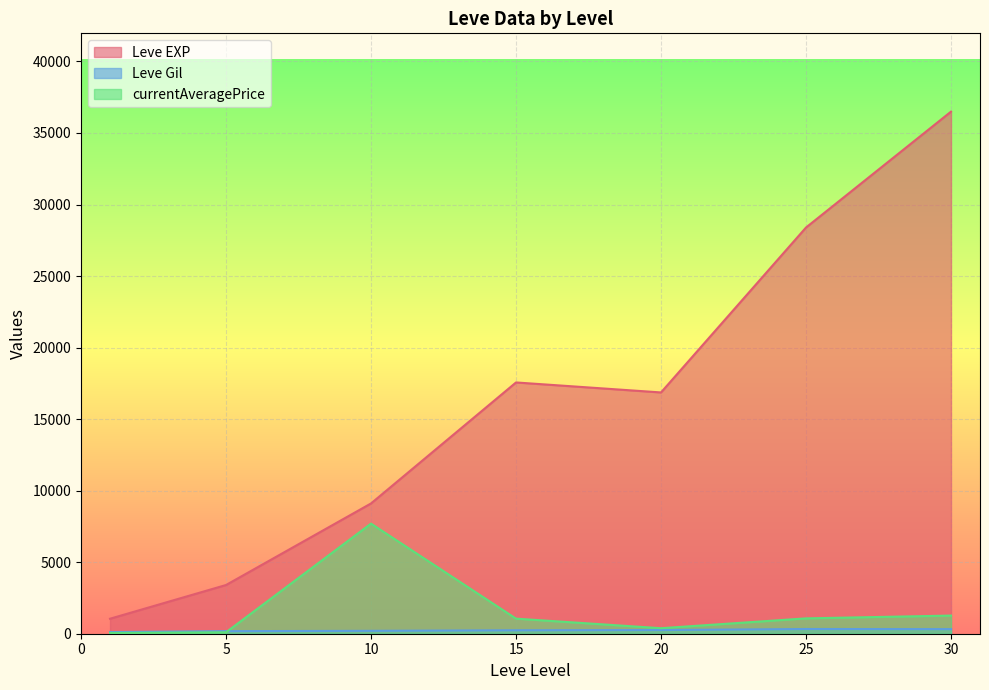

The value of Leve EXP at 10 is 9106.7. True or false?

True